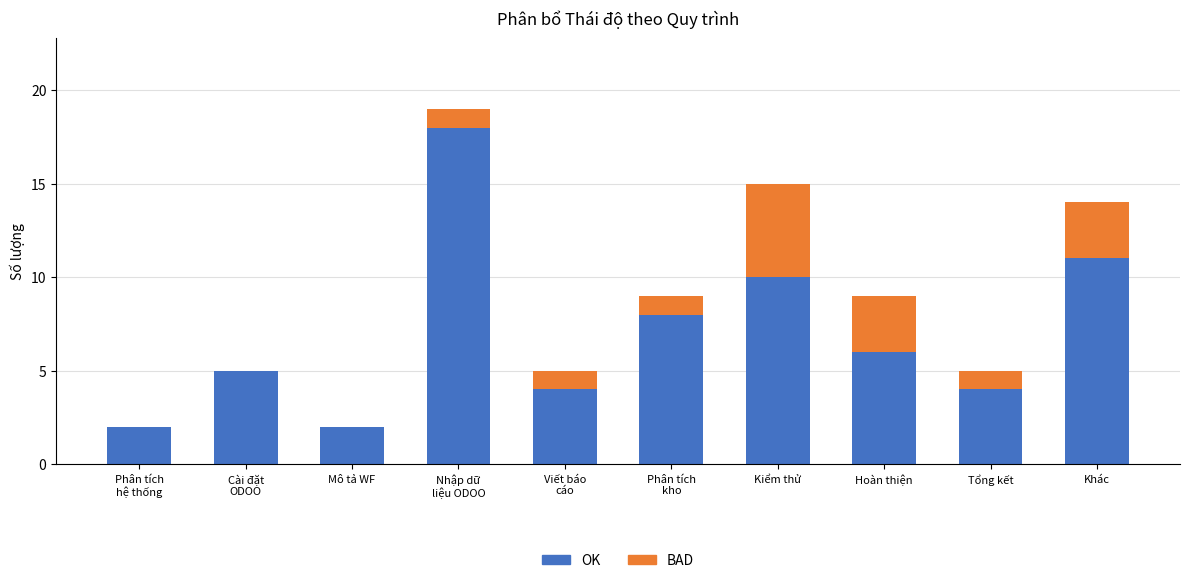

At which label does OK reach its peak?

Nhập dữ
liệu ODOO